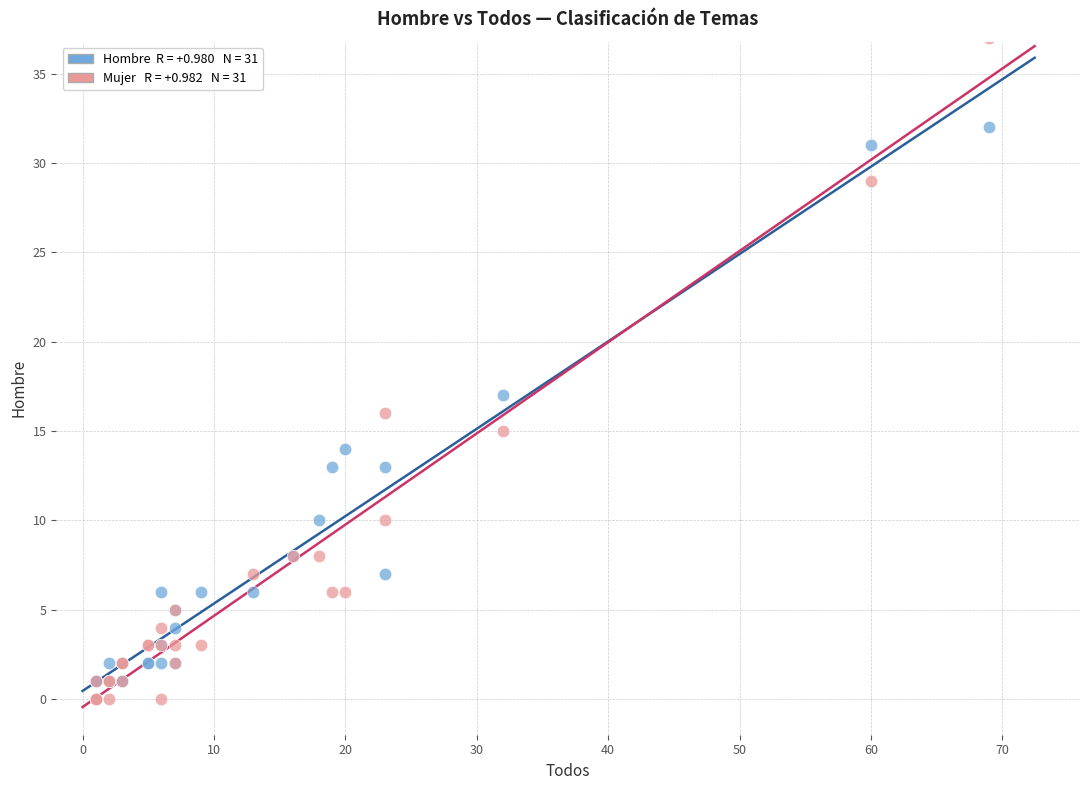

Across all series, what Y value is closest to 18?

17